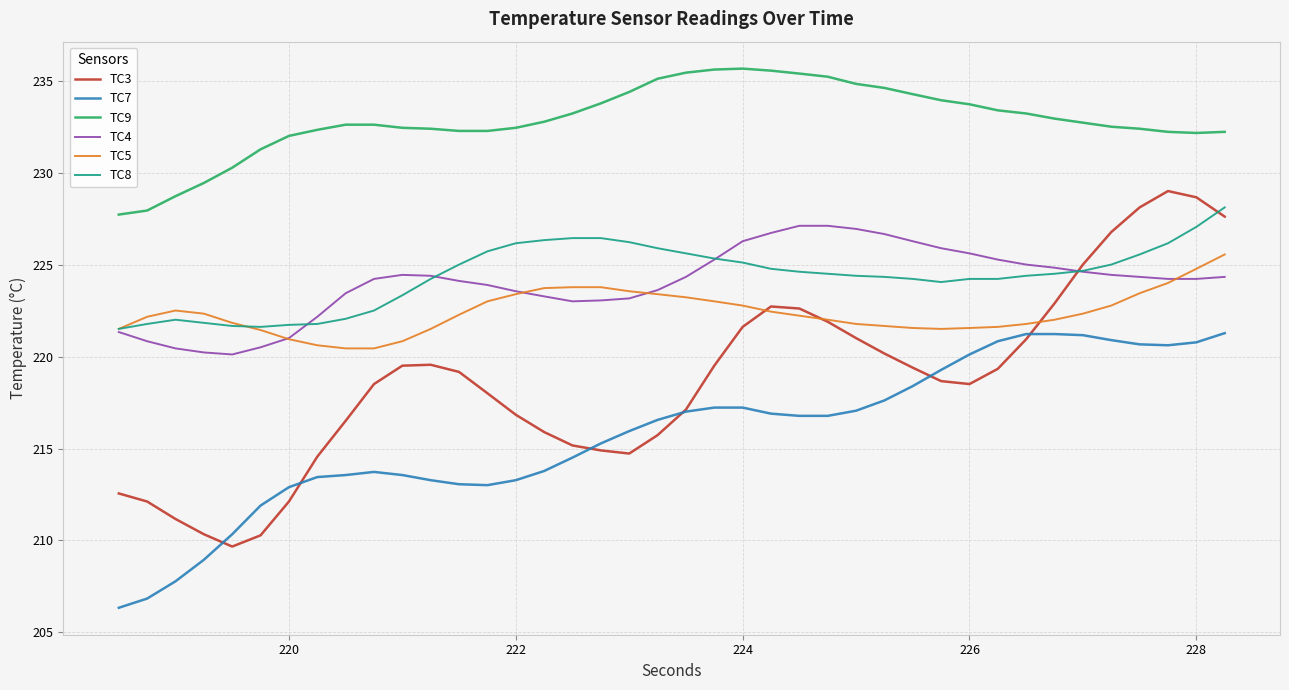

Is this an area chart (filled region under the line)?

No